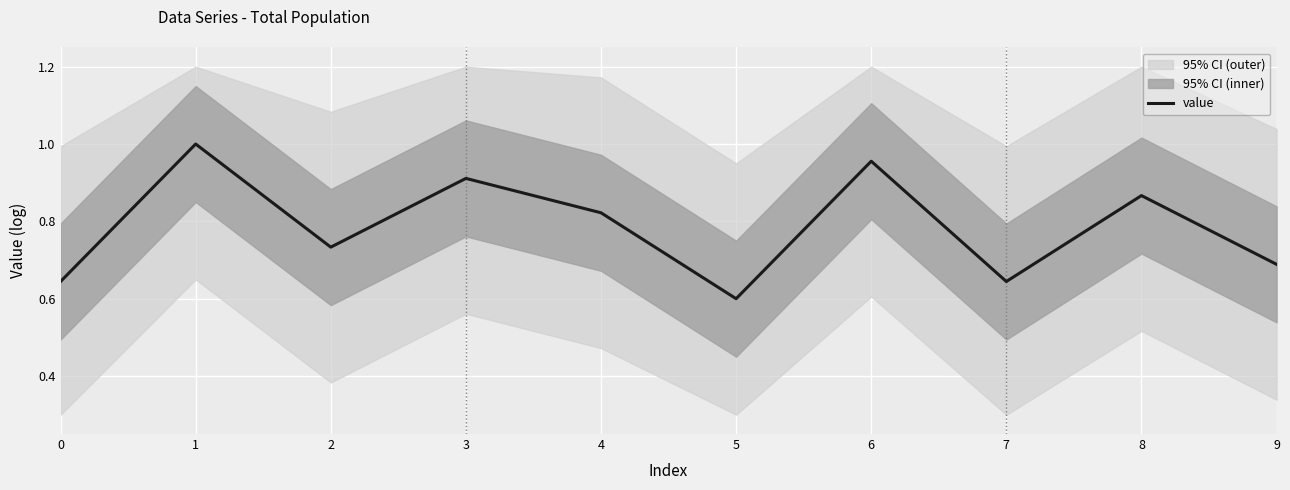

Is it true that the value at 1 is 1.0?

True